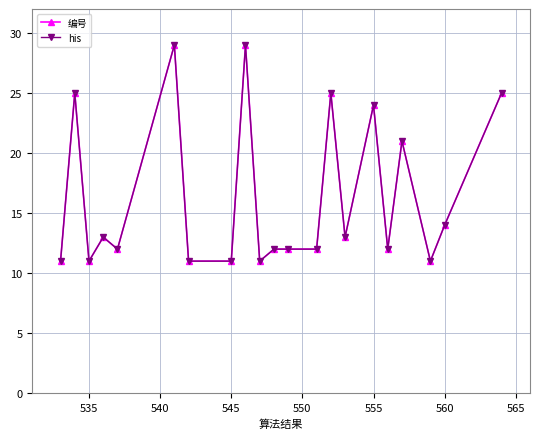

True or false: 编号 and his cross at least once.

False